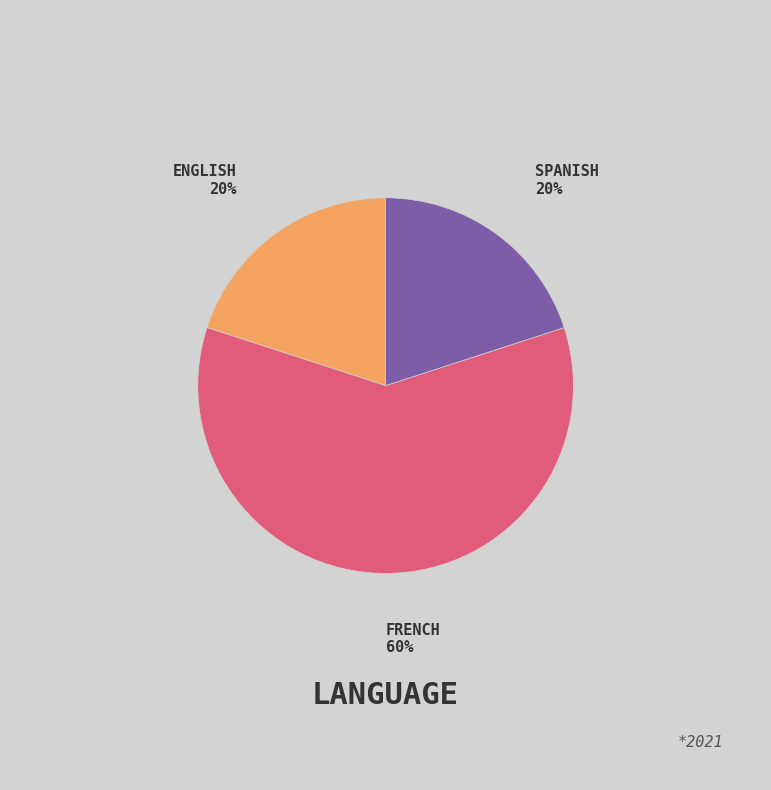

Is there a majority slice in this chart?

Yes